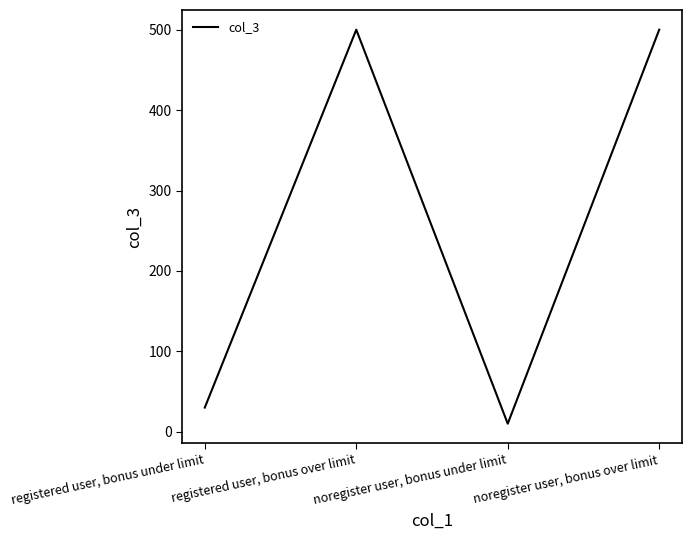

What is the difference between the values at registered user, bonus over limit and noregister user, bonus under limit?

490